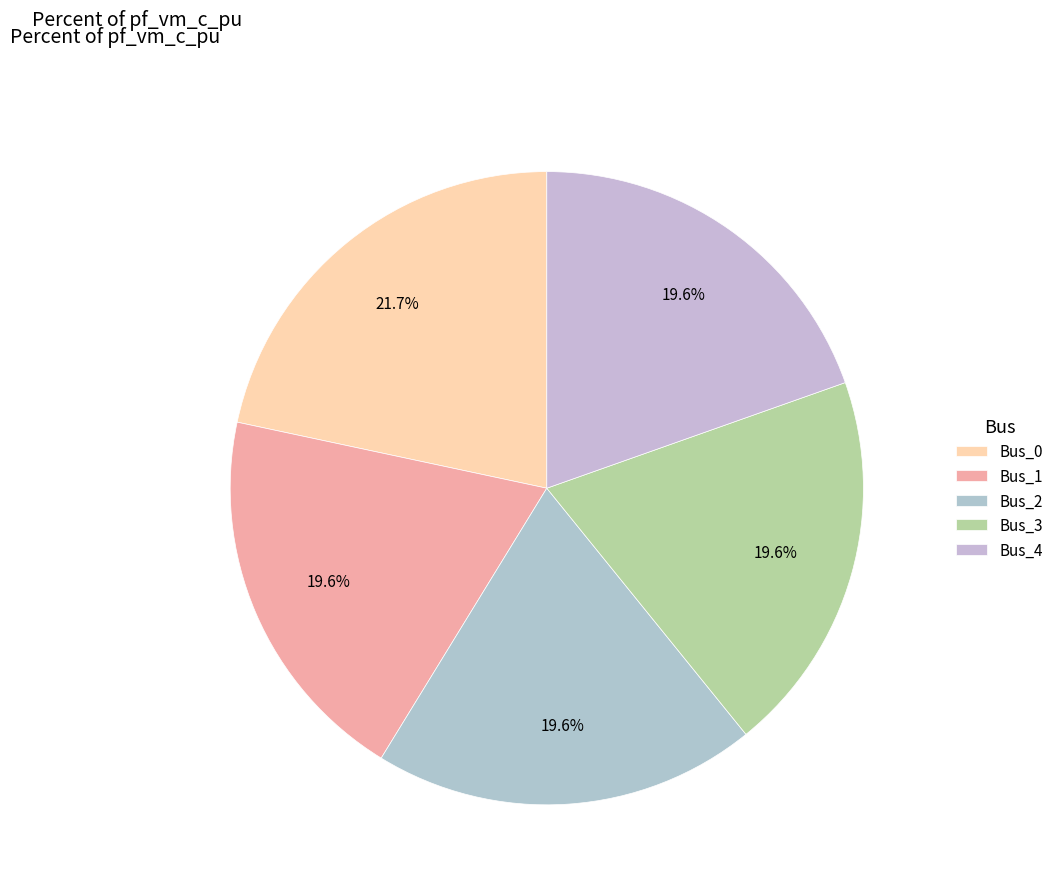

How many segments does this pie chart have?

5